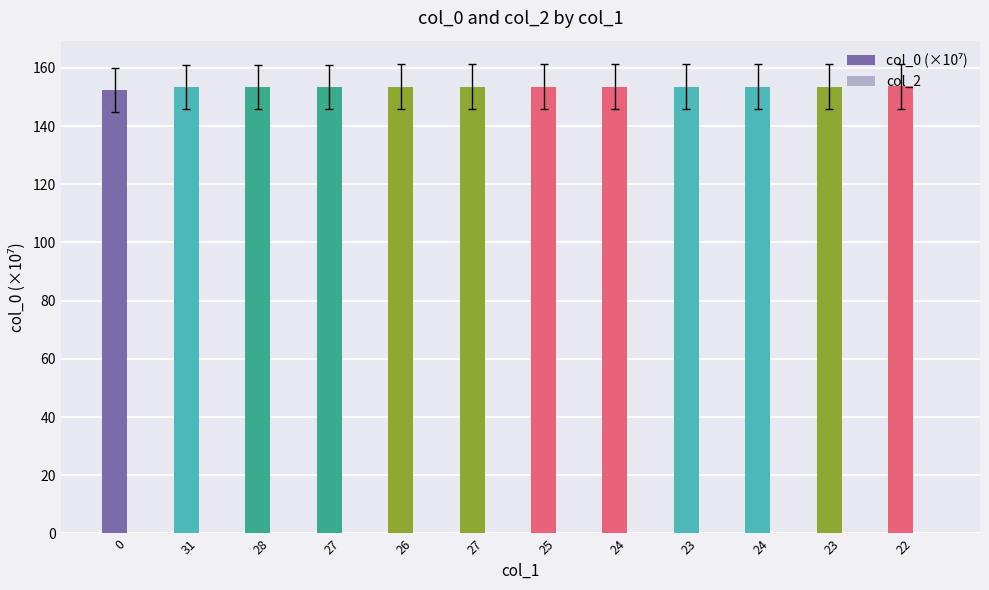

Does the chart contain any negative values?

No